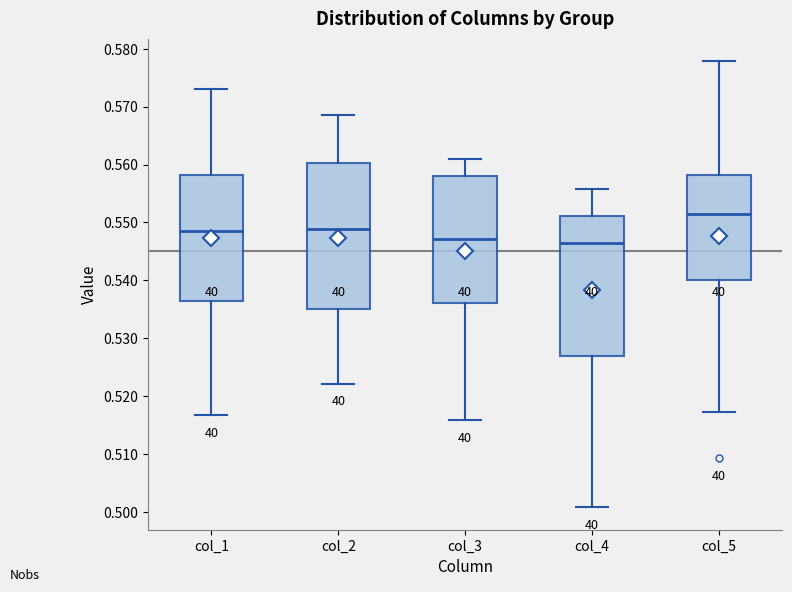

Reading left to right, transcribe this box plot: for each box, give where its median line is, the range the box spans, and where its two whiskers end, as read against the y-axis. The values are not printed on the chart, so give them approximately, as read against the axis.

col_1: median 0.549, box 0.536 to 0.558, whiskers 0.517 to 0.573
col_2: median 0.549, box 0.535 to 0.560, whiskers 0.522 to 0.569
col_3: median 0.547, box 0.536 to 0.558, whiskers 0.516 to 0.561
col_4: median 0.546, box 0.527 to 0.551, whiskers 0.501 to 0.556
col_5: median 0.551, box 0.540 to 0.558, whiskers 0.517 to 0.578